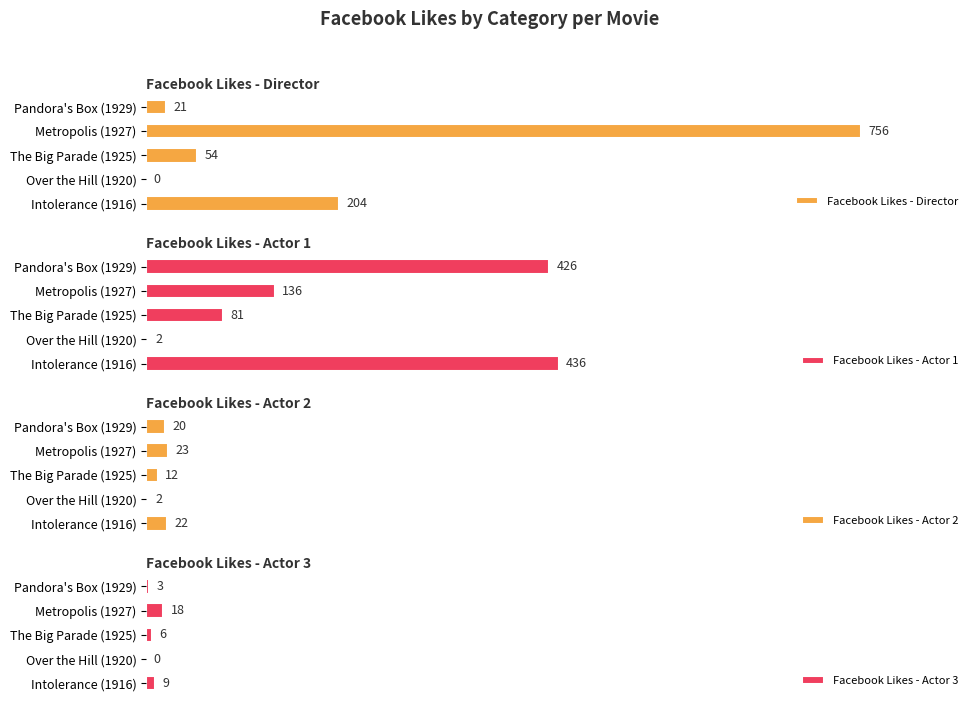

What is the difference between the maximum and minimum values in the Facebook Likes - Director series?

756